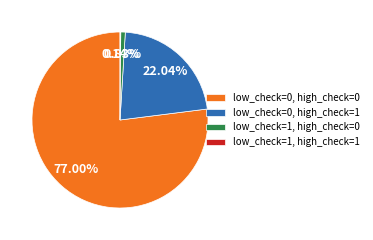

Is it true that low_check=0, high_check=1 is 22% of the pie?

True